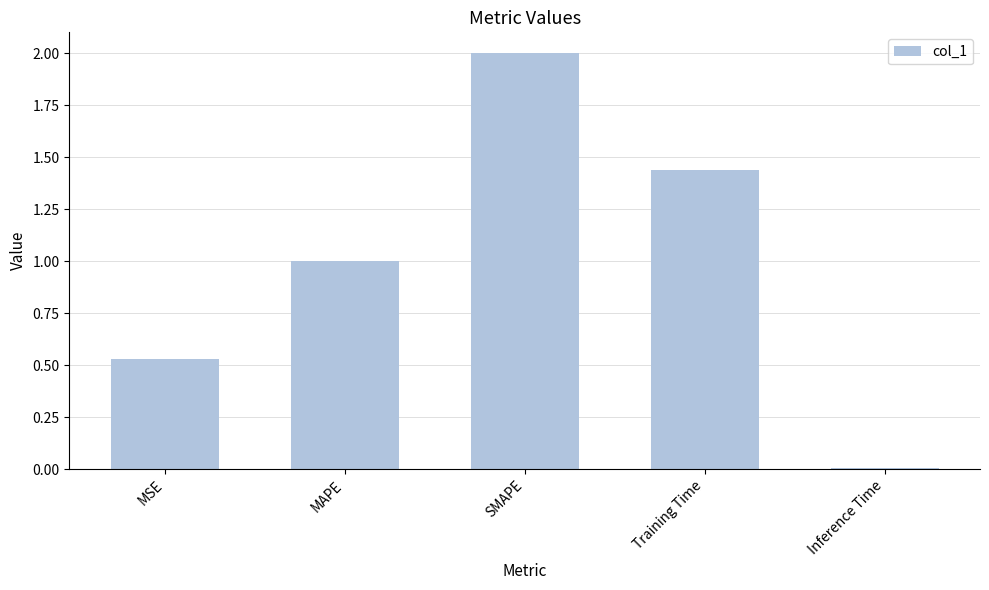

Between Inference Time and MSE, which is larger?

MSE